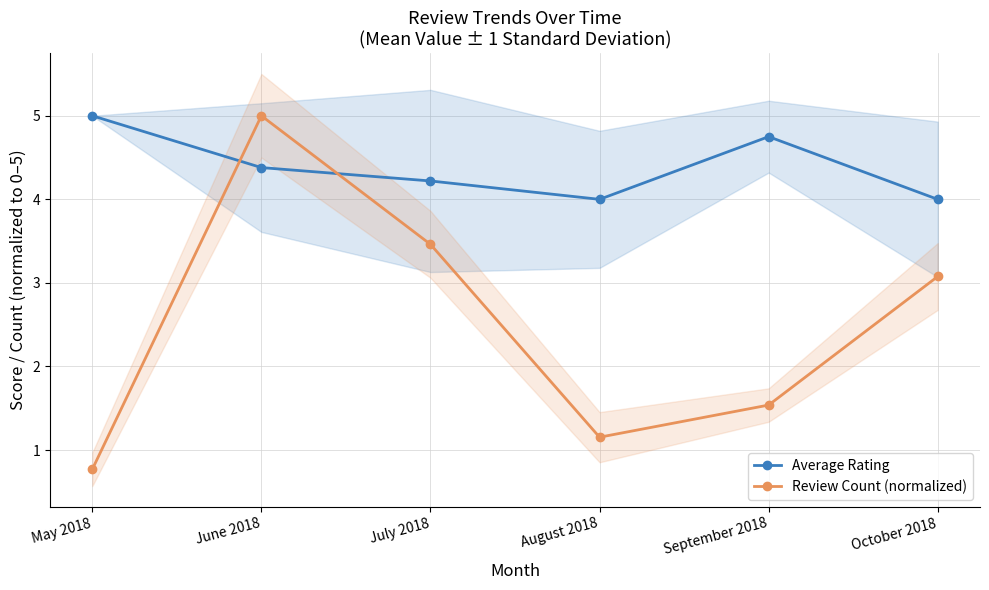

Is it true that Review Count (normalized) equals 2.0 at October 2018?

False